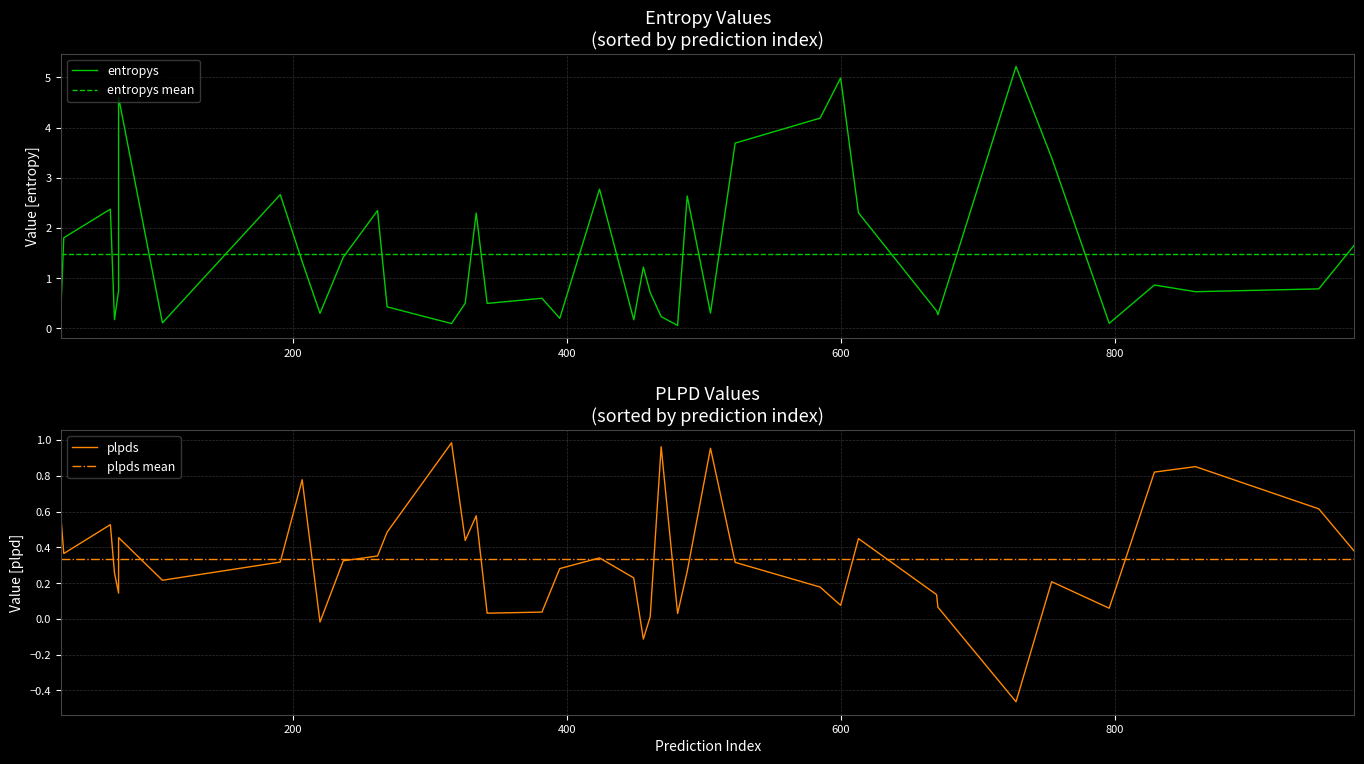

The plpds series shows 0.3 at 10. True or false?

False